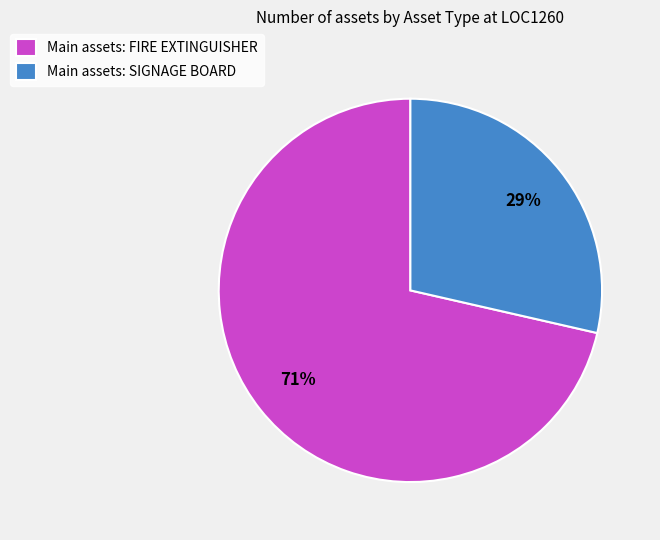

To the nearest percent, what is the combined percentage of Main assets: FIRE EXTINGUISHER and Main assets: SIGNAGE BOARD?

100%